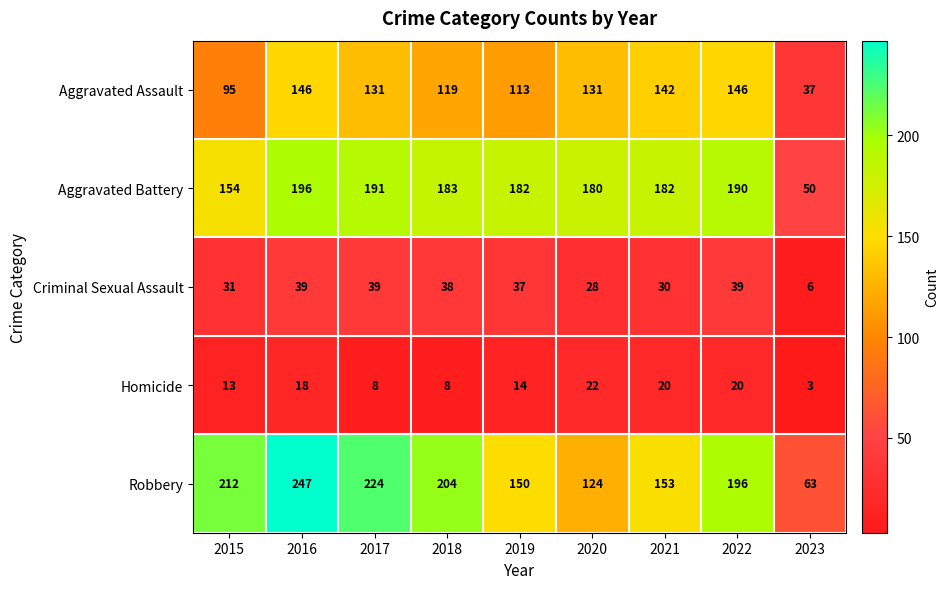

Is it true that Homicide equals 12 at 2016?

False